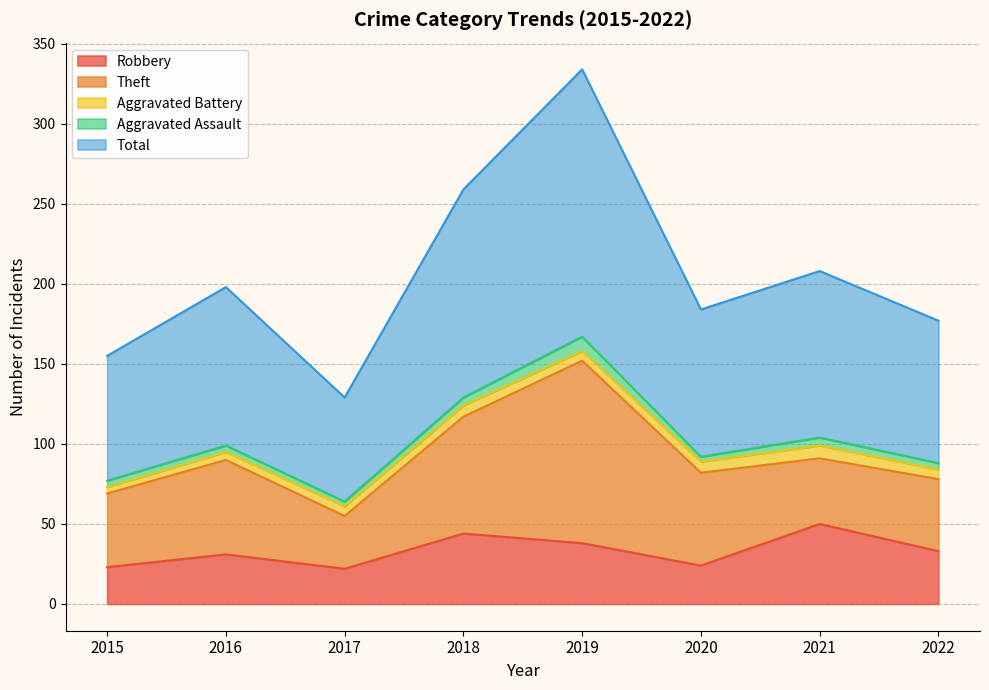

Count the Aggravated Battery values in the range 6 to 7.

5